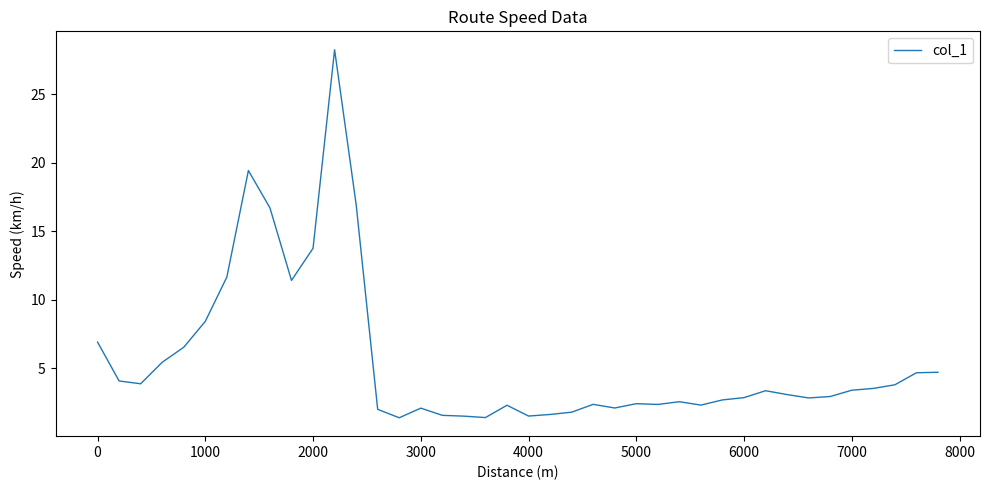

What is the maximum value shown in the chart?

28.2